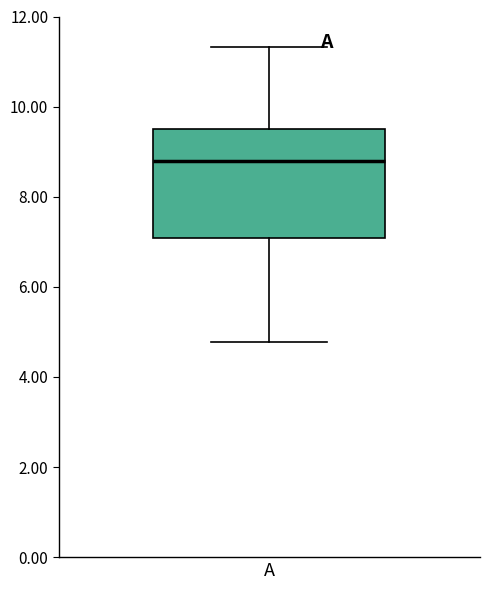

Read this box plot against the y-axis: the position of the median line, the range covered by the box, and the ends of both whiskers. The values are not printed on the chart, so give them approximately, as read against the axis.

median 8.8, box 7.0 to 9.4, whiskers 4.8 to 11.4